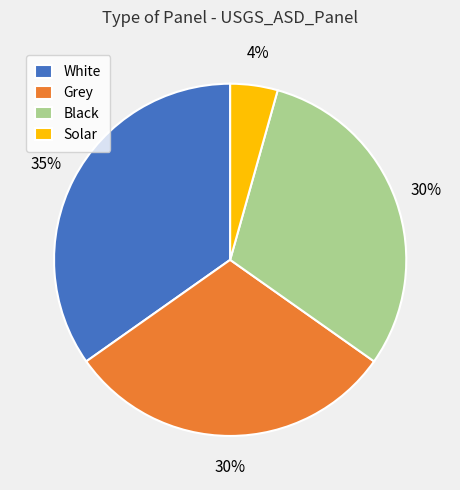

Count the number of slices in the pie.

4